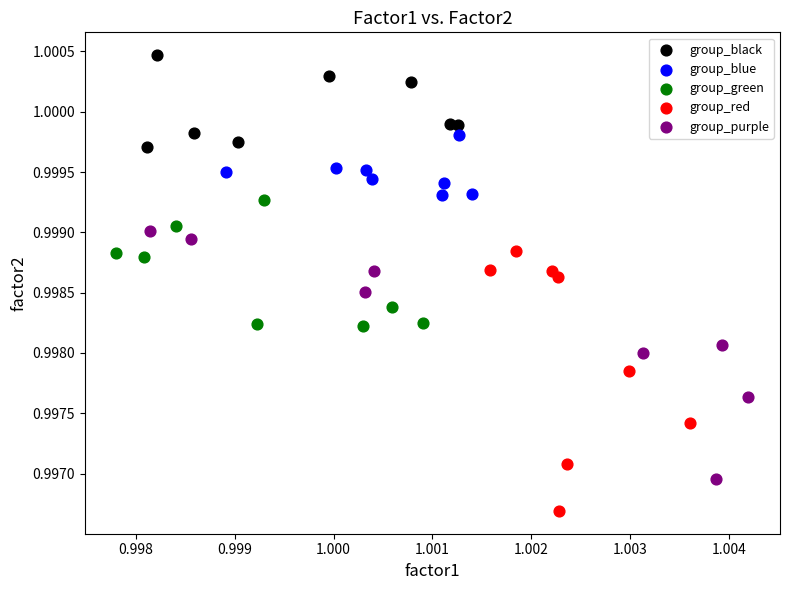

Which series reaches the minimum Y coordinate?

group_red